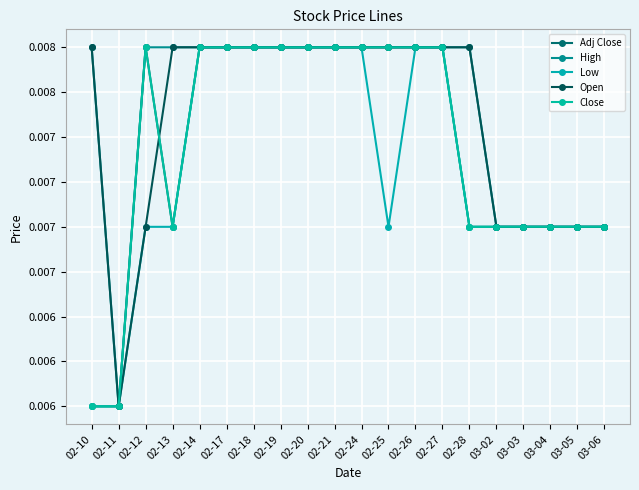

True or false: Low and Adj Close cross at least once.

False